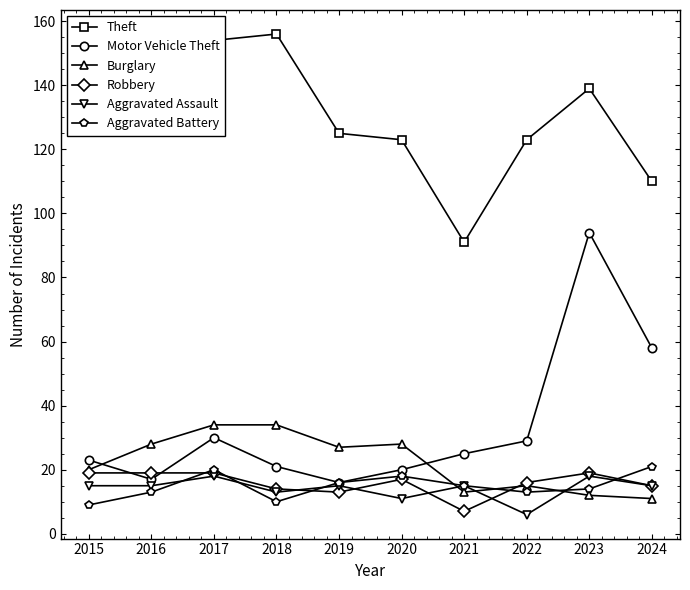

How many data points does each series have?

10